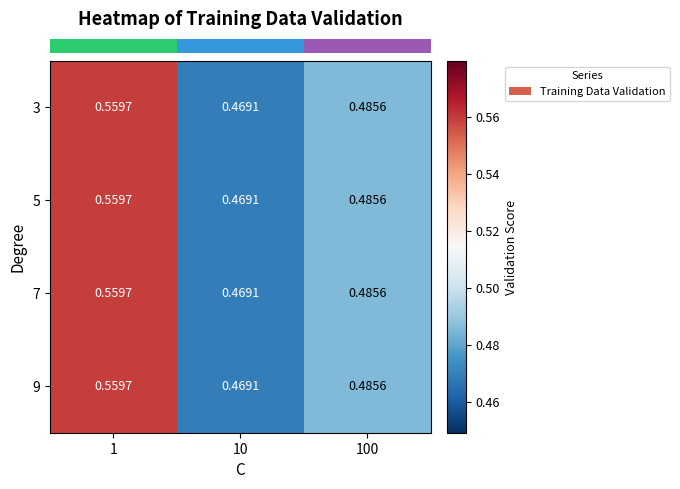

What is the total value across all series at 100?

1.9